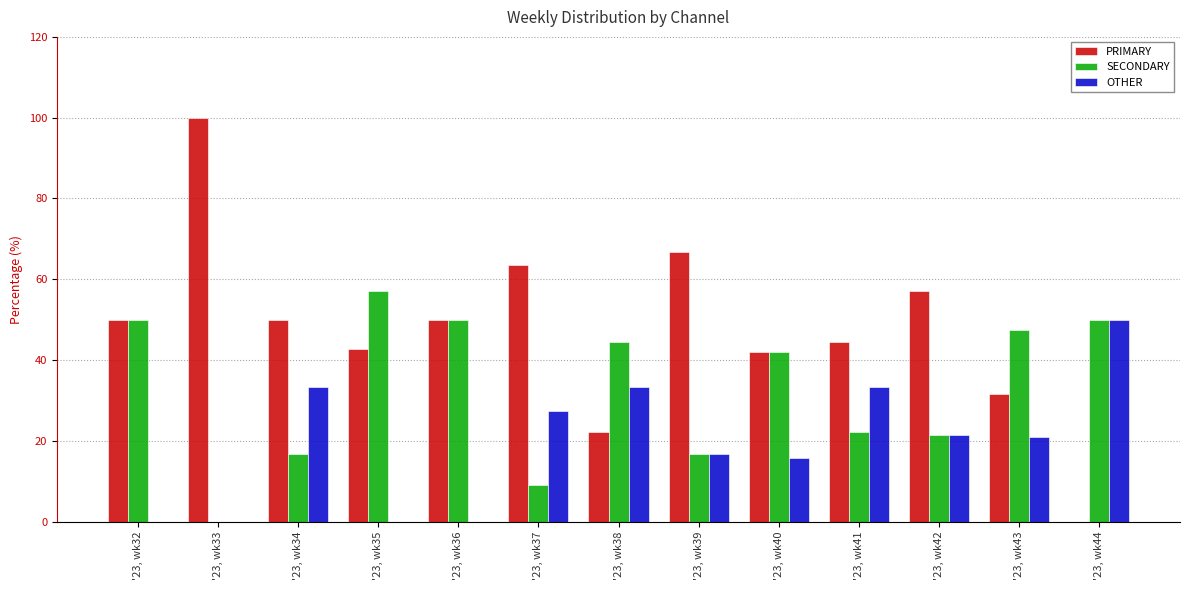

Which series has the largest total across all categories?

PRIMARY